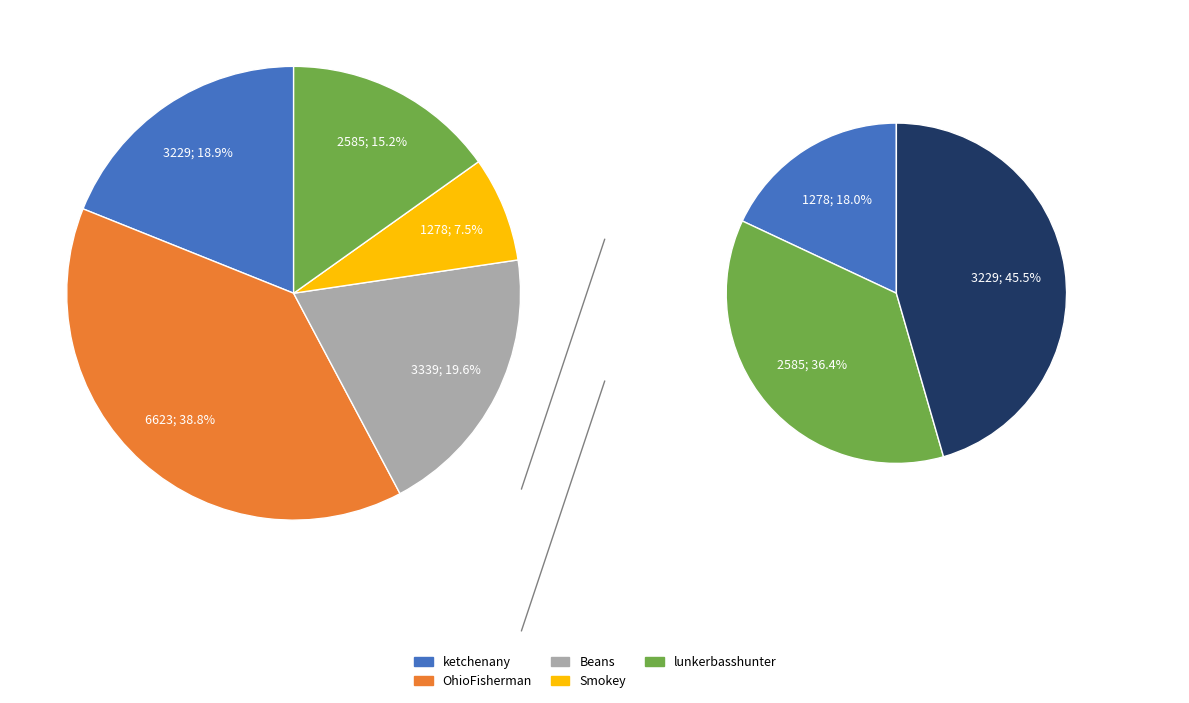

Between Smokey and OhioFisherman, which is larger?

OhioFisherman